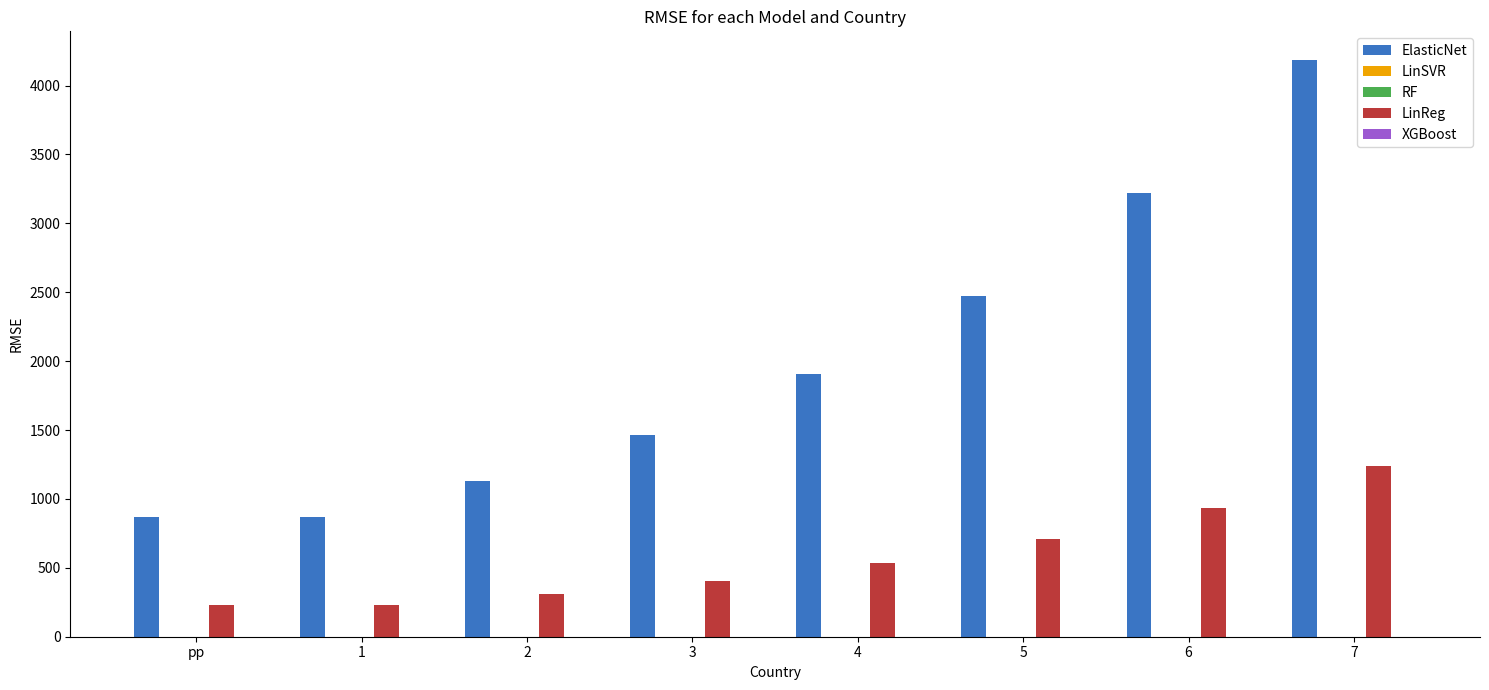

What is the difference between the highest and lowest values at 7?

4184.6